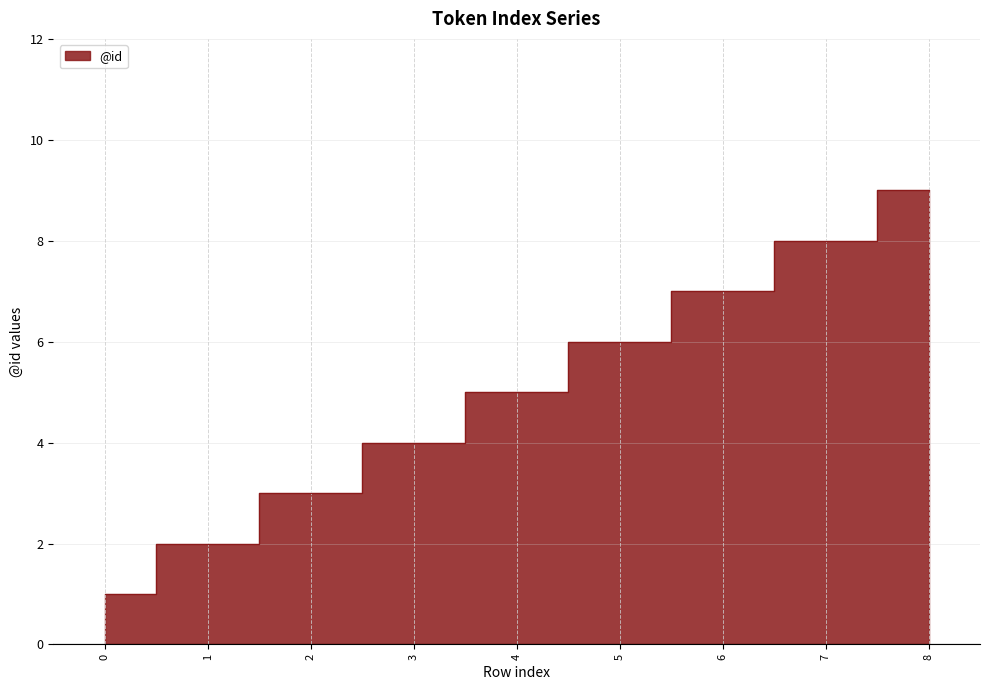

The chart shows a value of 2 at 1. True or false?

True